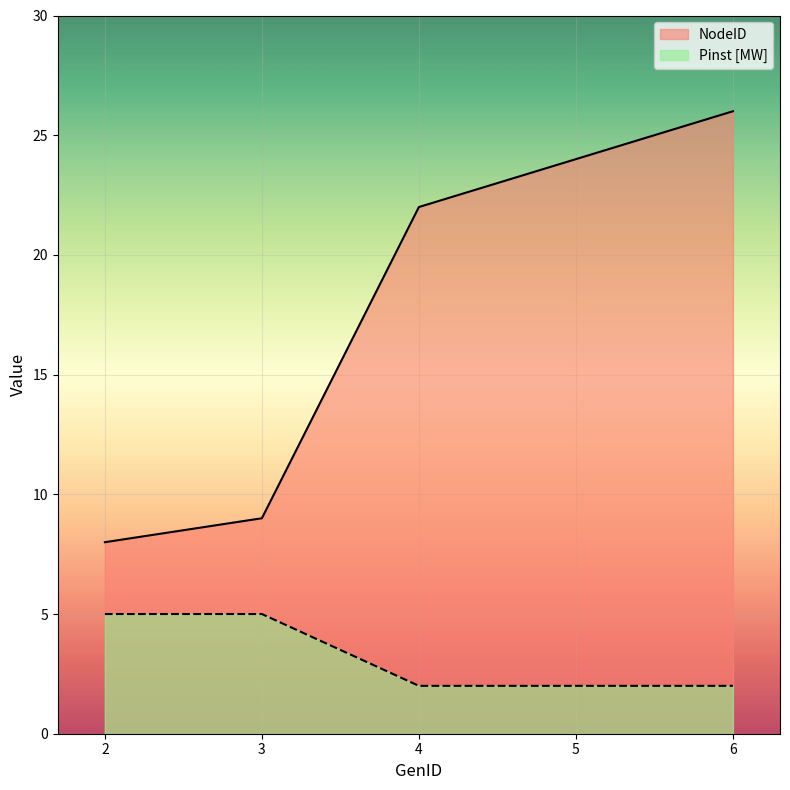

Which series has the largest range (max minus min)?

NodeID